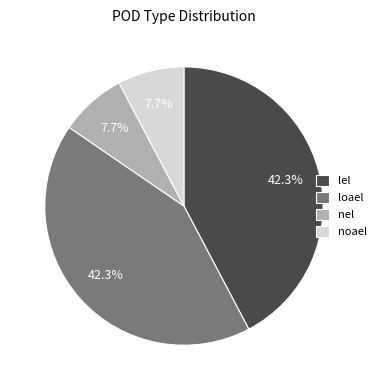

How many segments does this pie chart have?

4